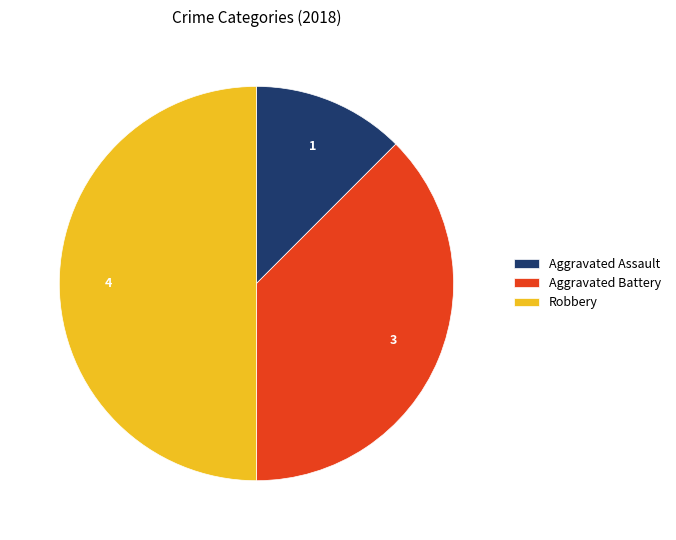

Which category has the biggest portion of the pie?

Robbery